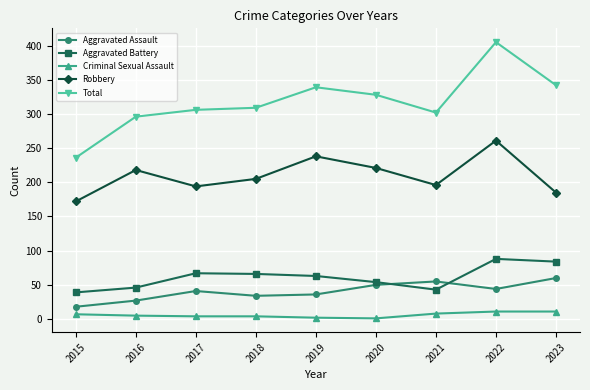

List the series in order of their peak value, lowest first.

Criminal Sexual Assault, Aggravated Assault, Aggravated Battery, Robbery, Total